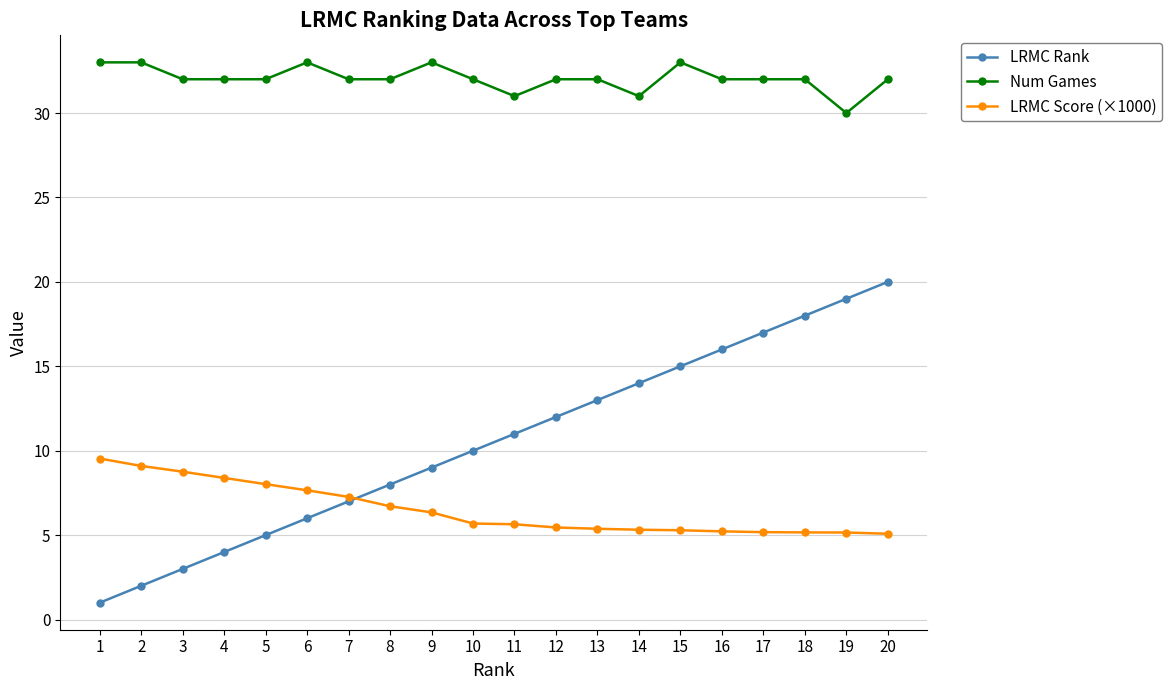

What is the total value across all series at 12?

49.5